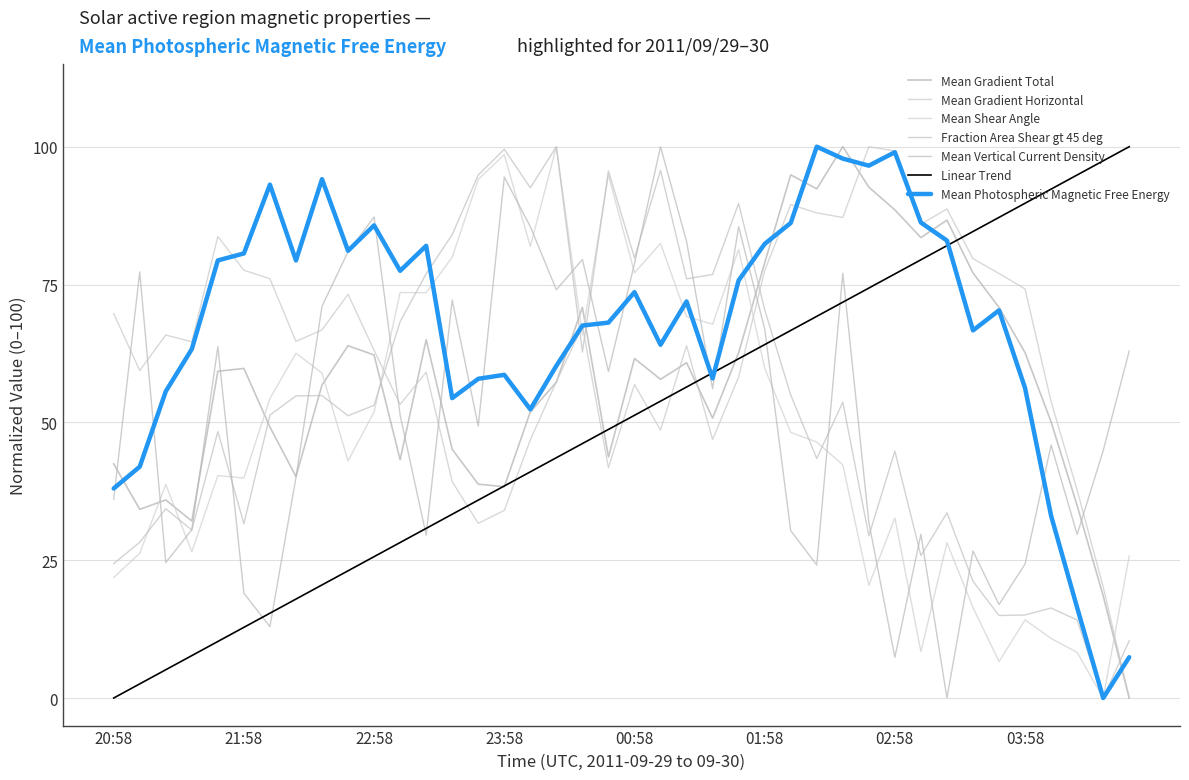

At which label does Mean Gradient Total first exceed 59?

21:46